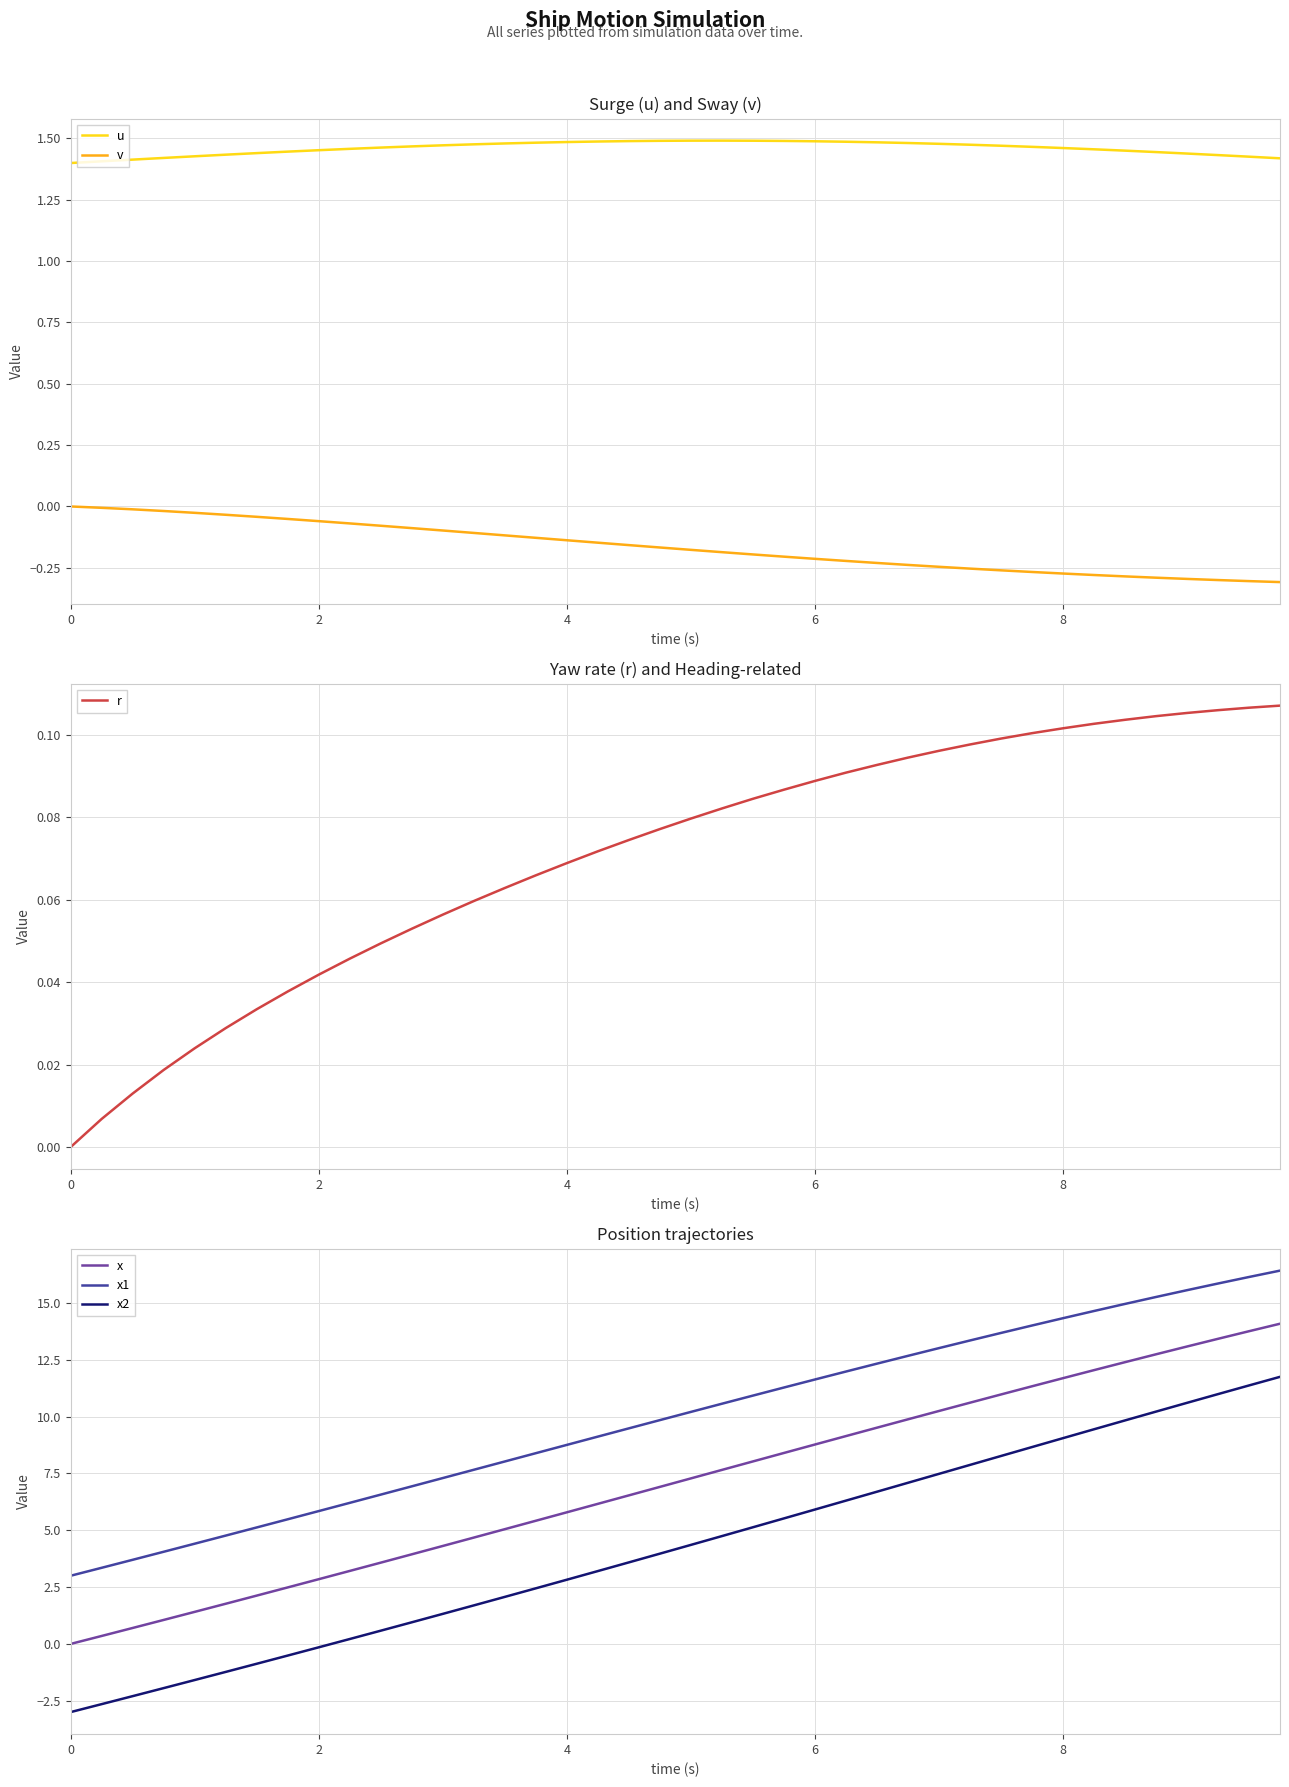

At how many categories does at least one series exceed -1?

40